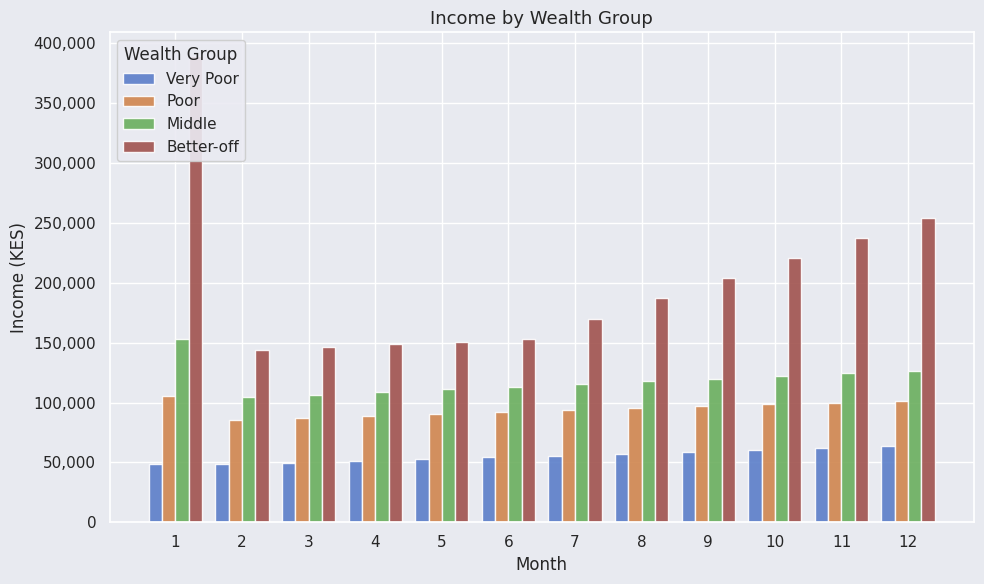

What is the average value of the Very Poor series?

55179.8